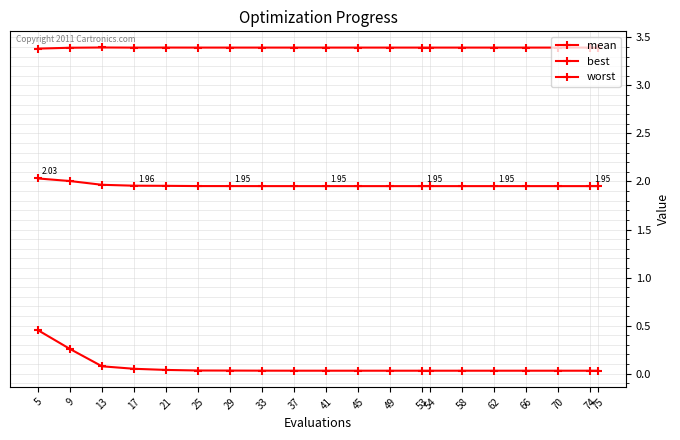

How many distinct data groups are displayed?

3